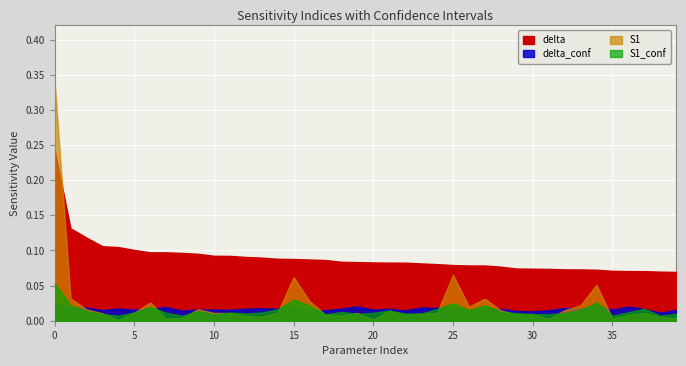

How many lines are shown in the chart?

4